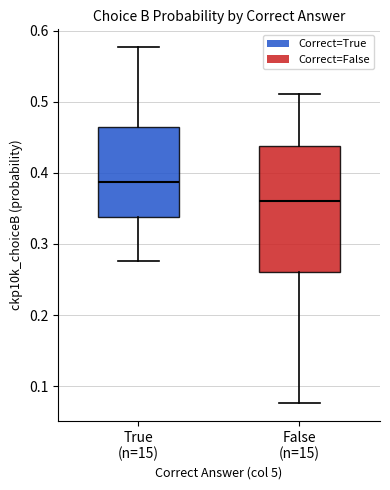

Where does the lower whisker of the box for True (n=15) end on the y-axis? The values are not printed on the chart, so give them approximately, as read against the axis.

0.28